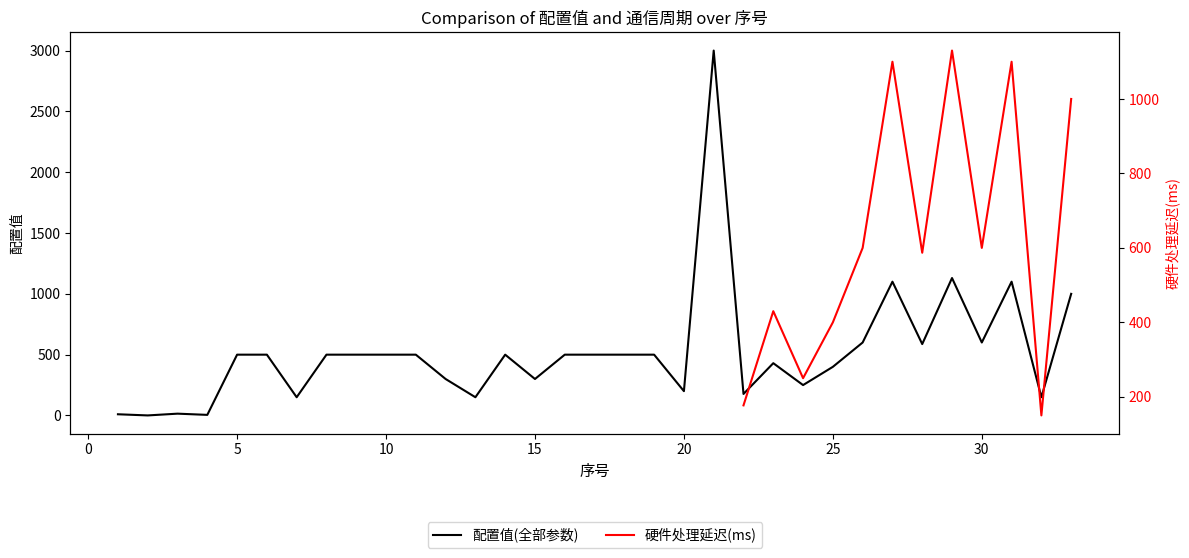

What is the maximum value shown in the chart?

3000.0